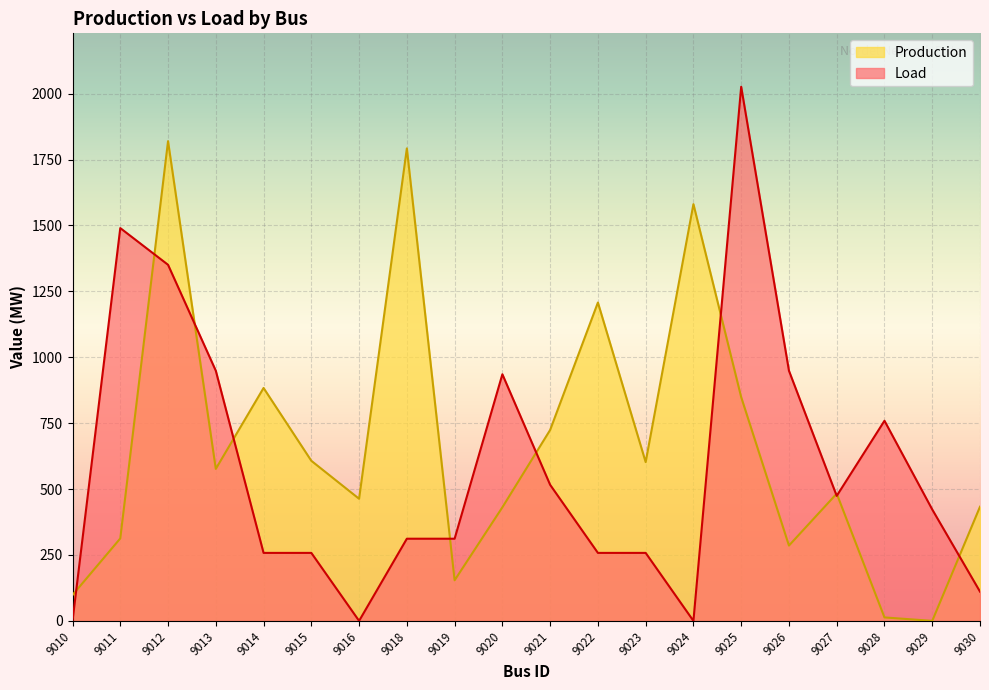

At 9025, list the series in order from smallest to largest.

Production, Load